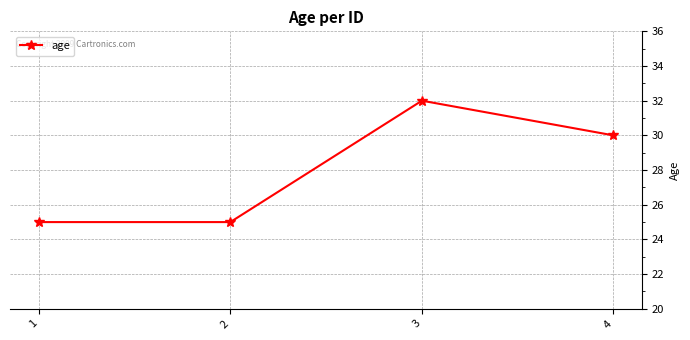

How many categories are shown in the chart?

4